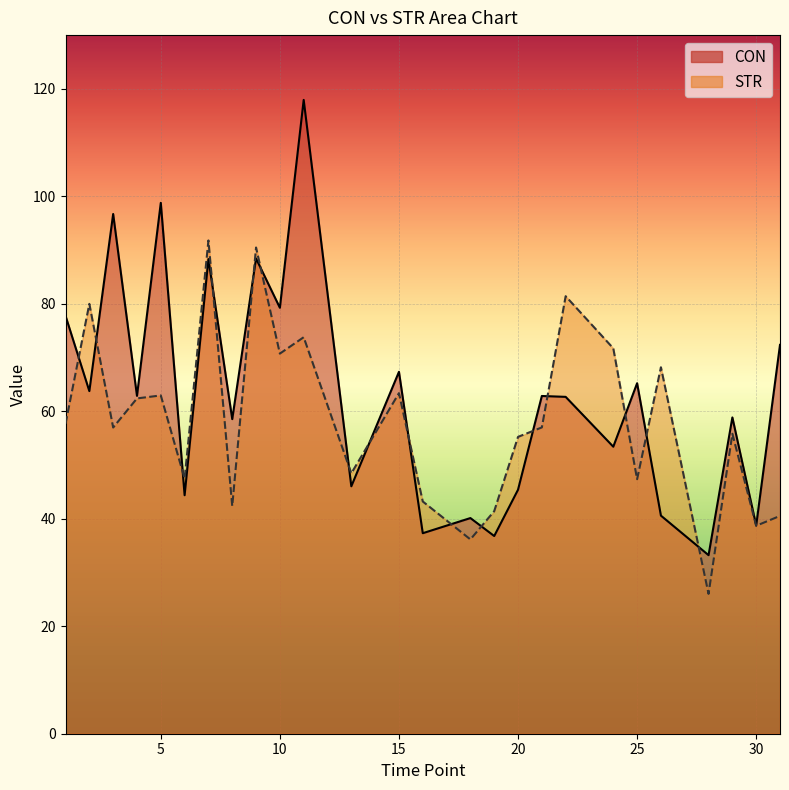

Where do STR and CON first cross each other?

1 and 2